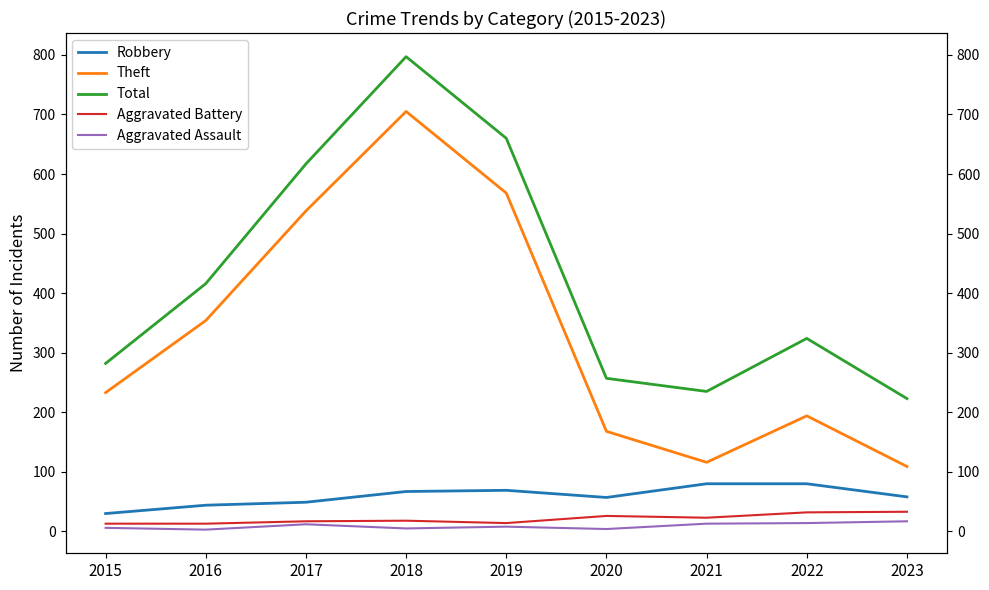

True or false: Aggravated Assault has more than 2 interior local peaks.

False